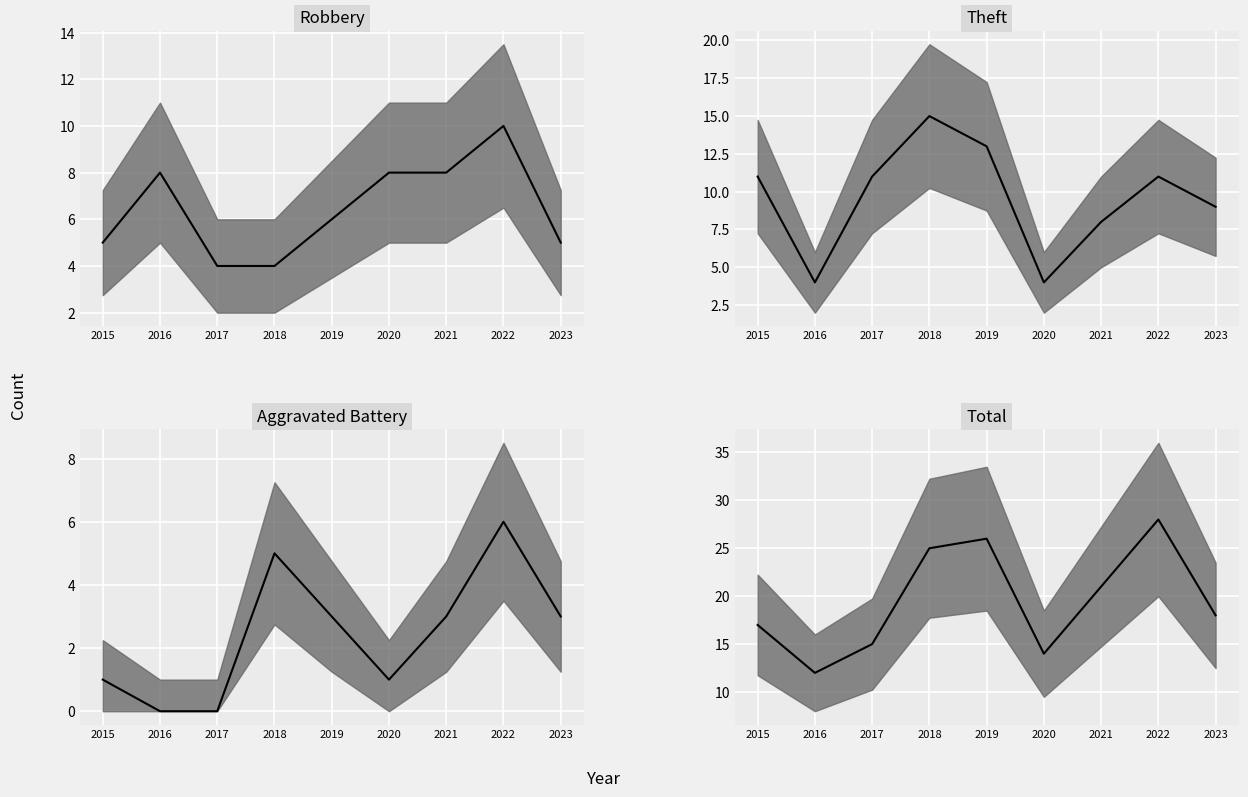

Where does the Theft median series first go above 11?

2018